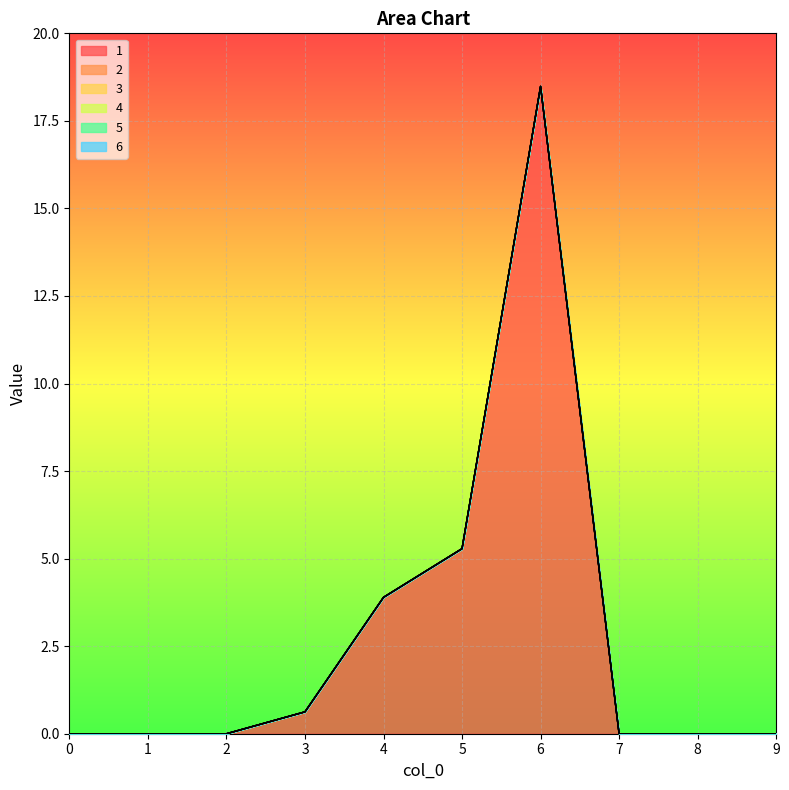

What is the value of the 1 point at the 4th from the left?

0.6